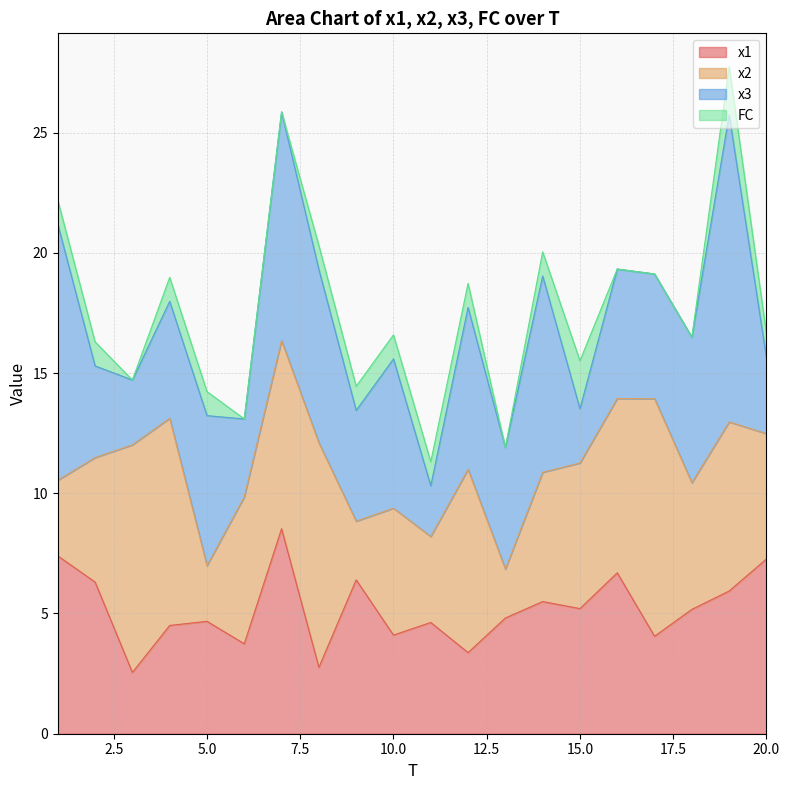

How many series are shown in this chart?

4